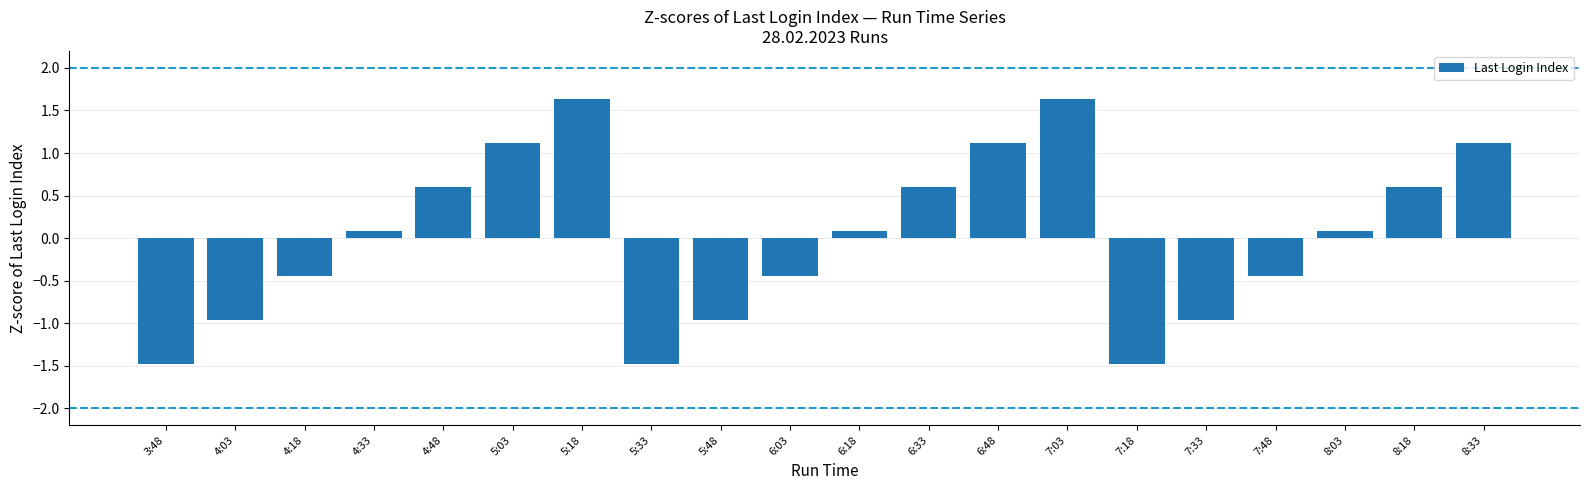

What is the label of the 15th bar from the right?

5:03